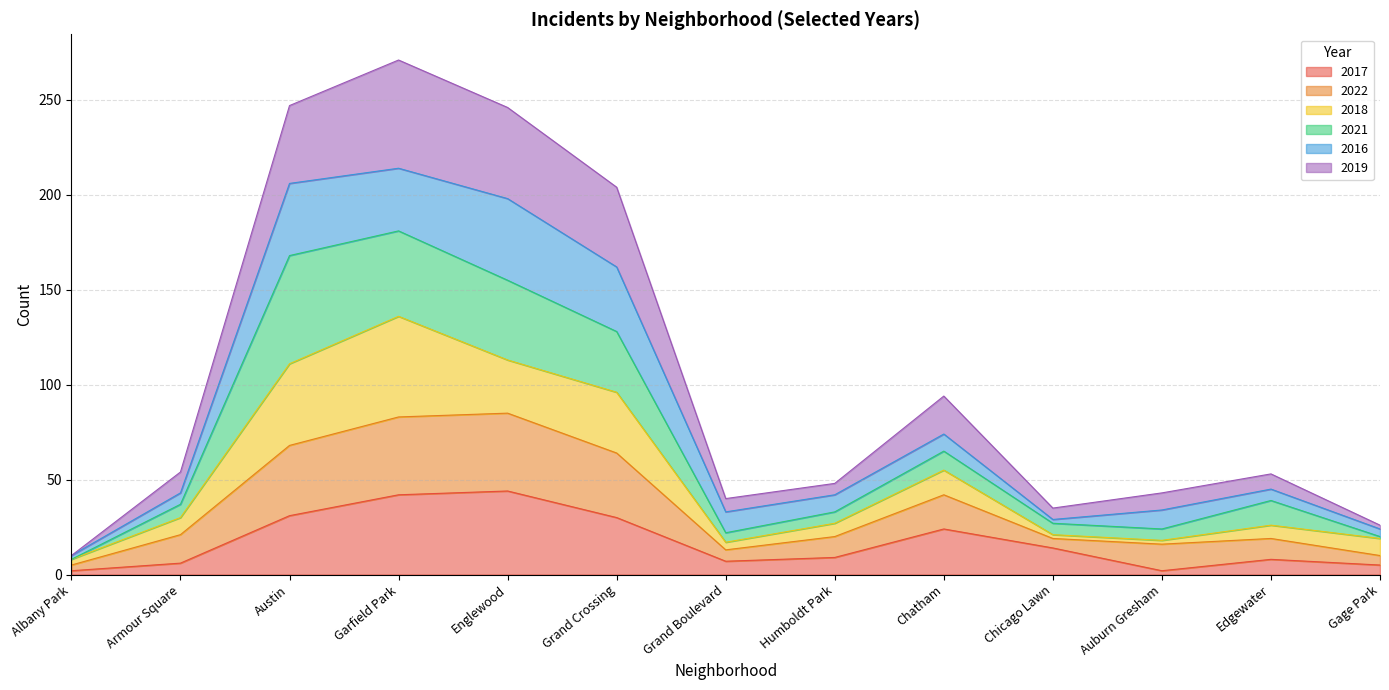

How many interior local peaks does the 2017 series have?

3